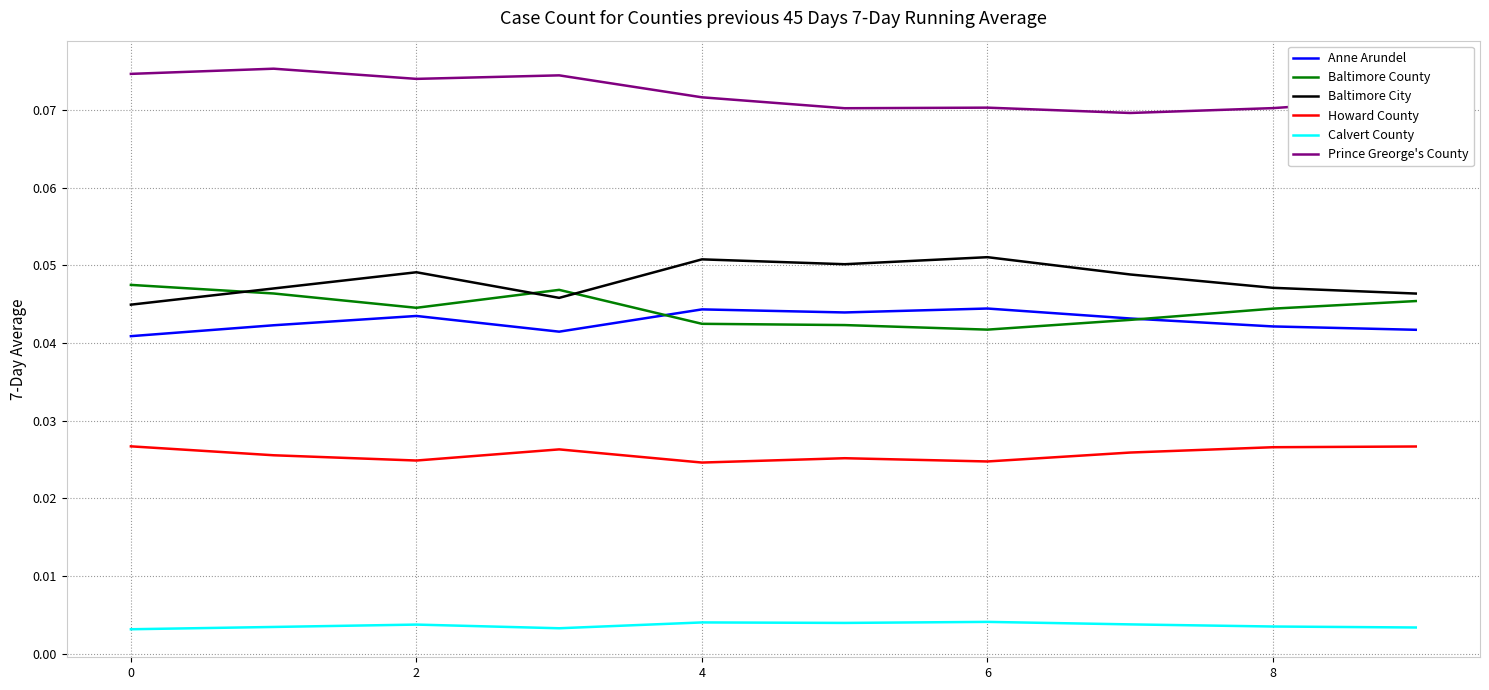

Which series has the largest total across all categories?

Prince Greorge's County